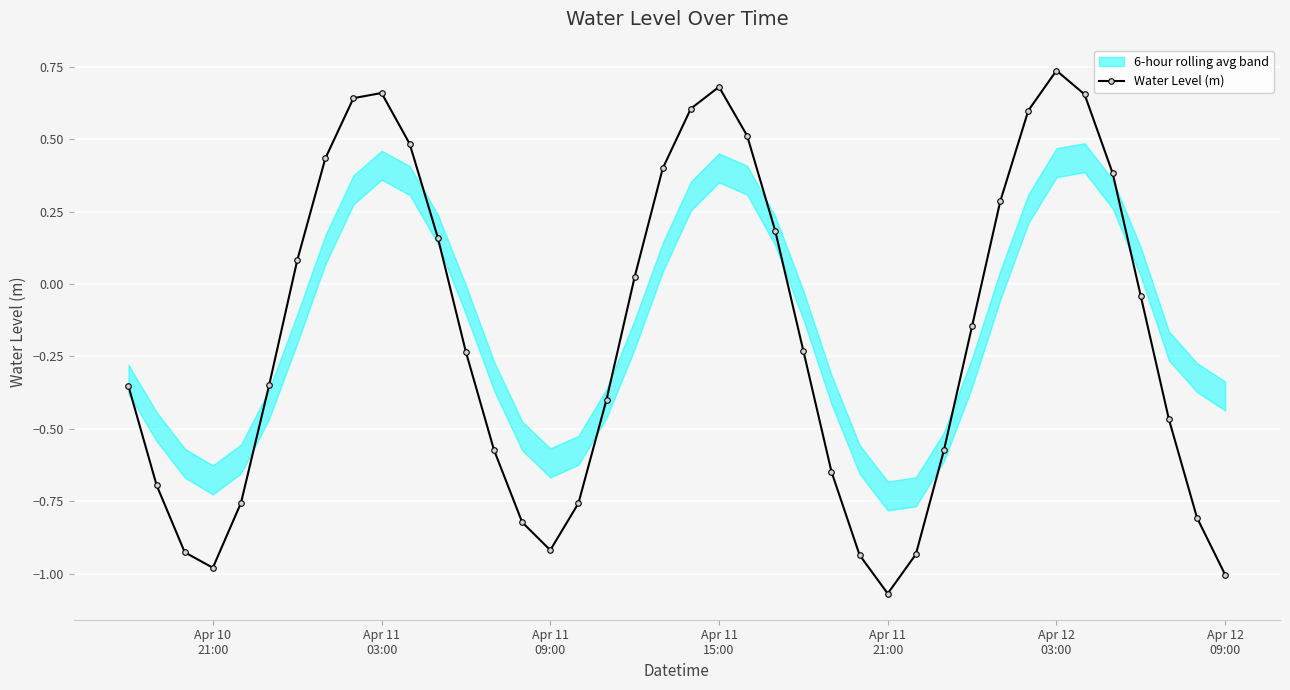

How many values in Water Level (m) are below zero?

23